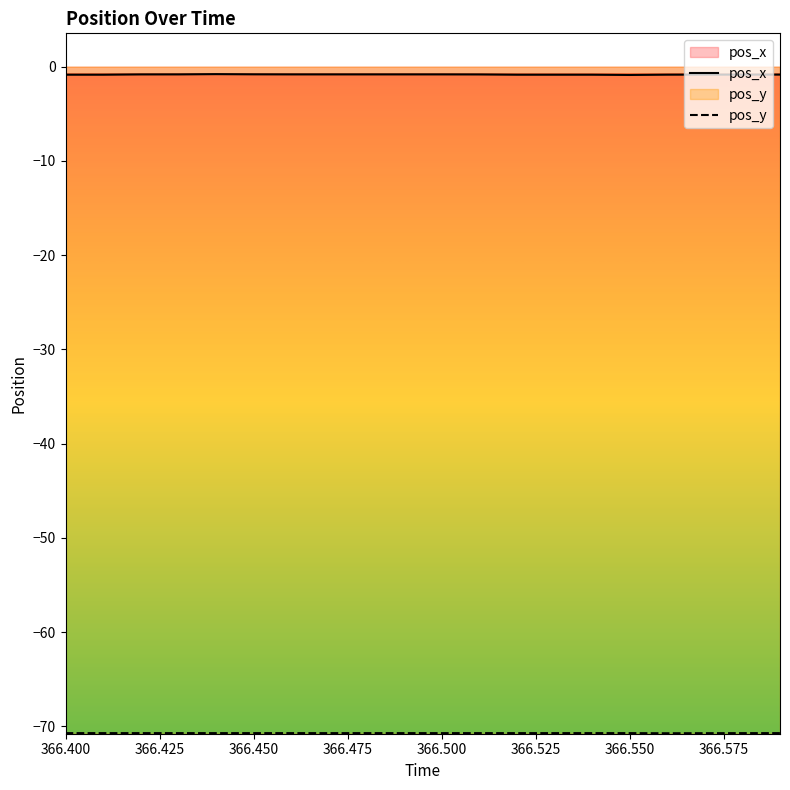

Which series has the largest total across all categories?

pos_x